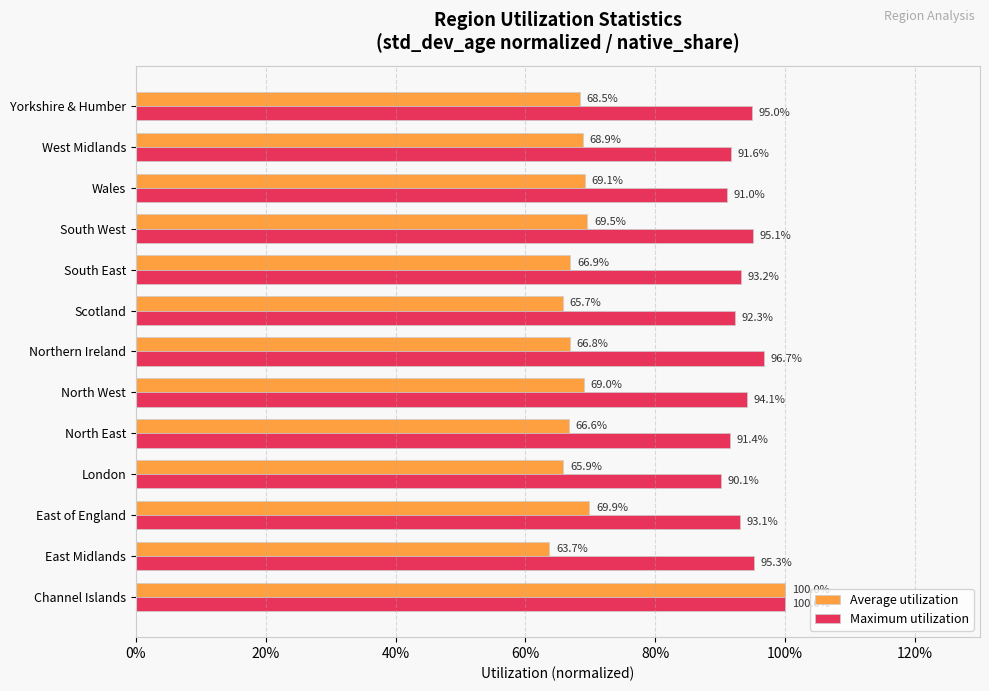

Which series has the largest total across all categories?

Maximum utilization